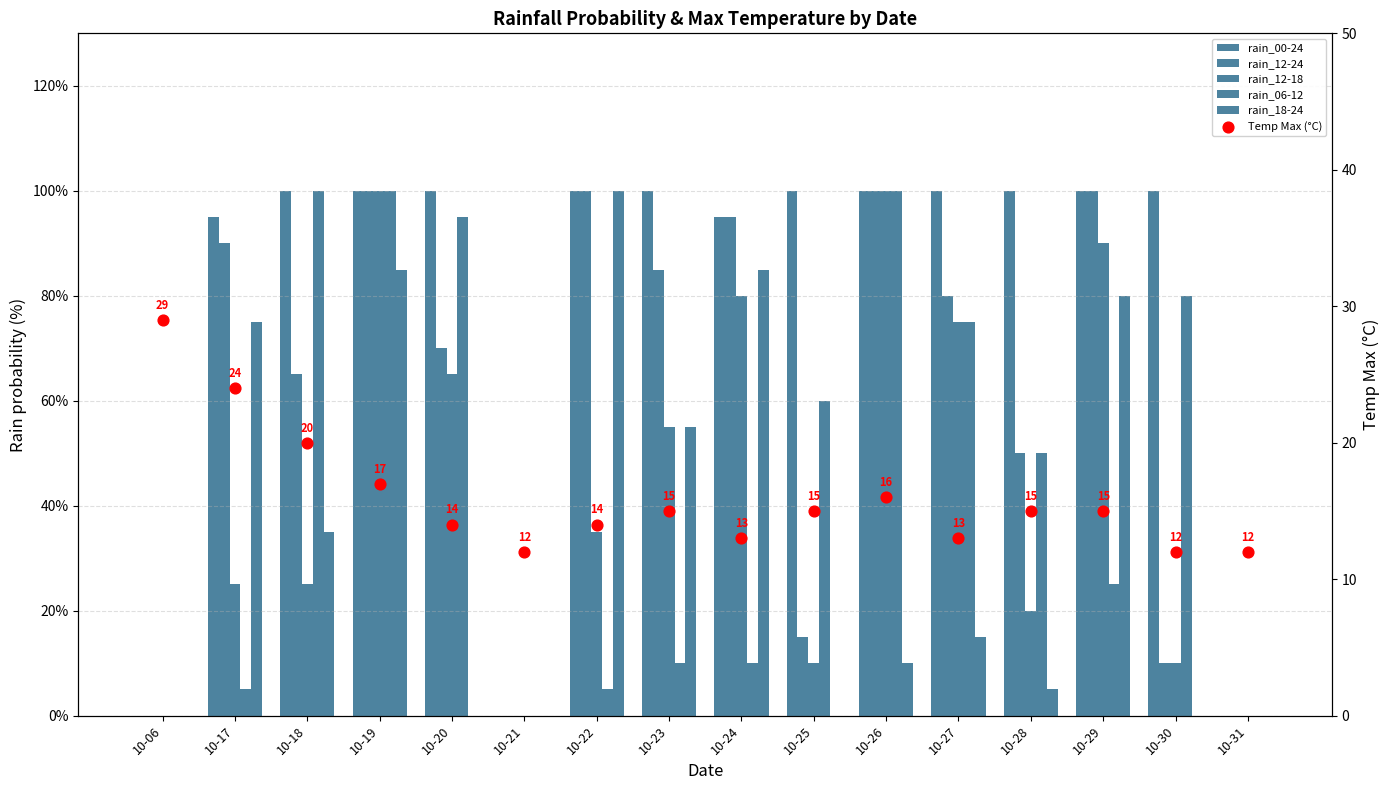

What are all the series names shown in the legend?

rain_00-24, rain_12-24, rain_12-18, rain_06-12, rain_18-24, Temp Max (°C)